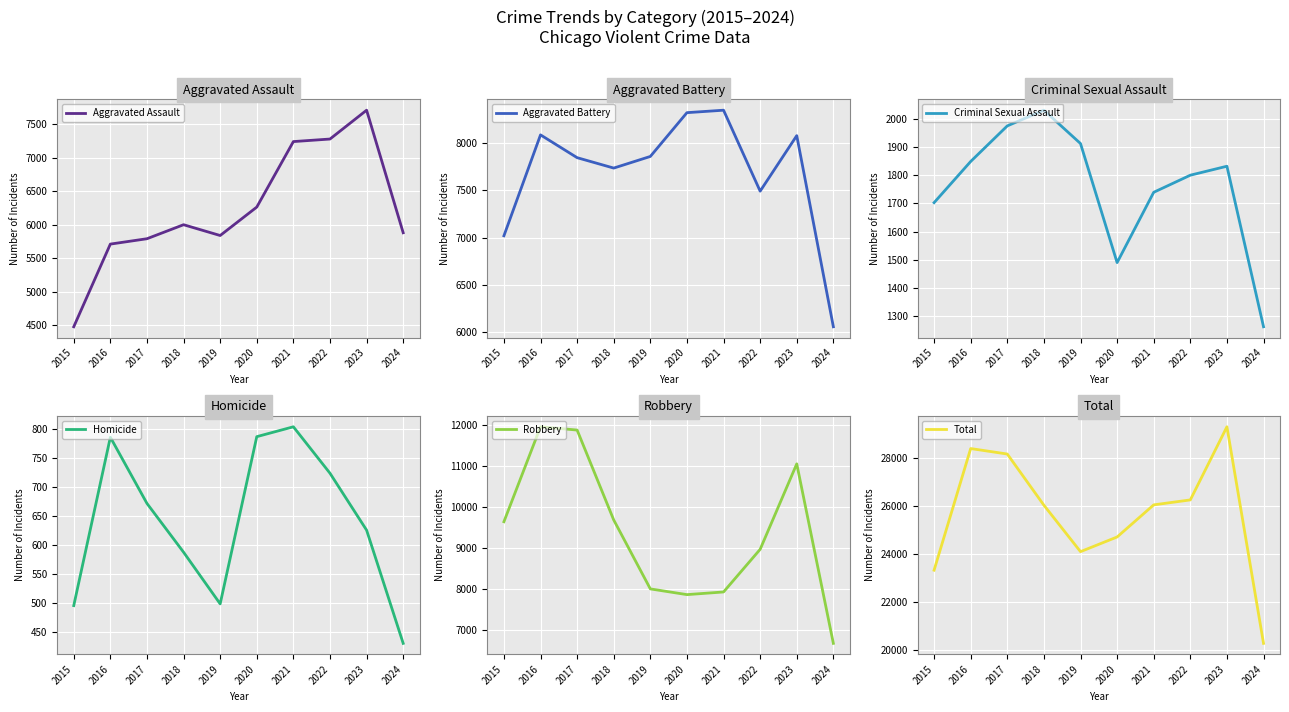

True or false: Aggravated Assault and Total intersect in this chart.

False